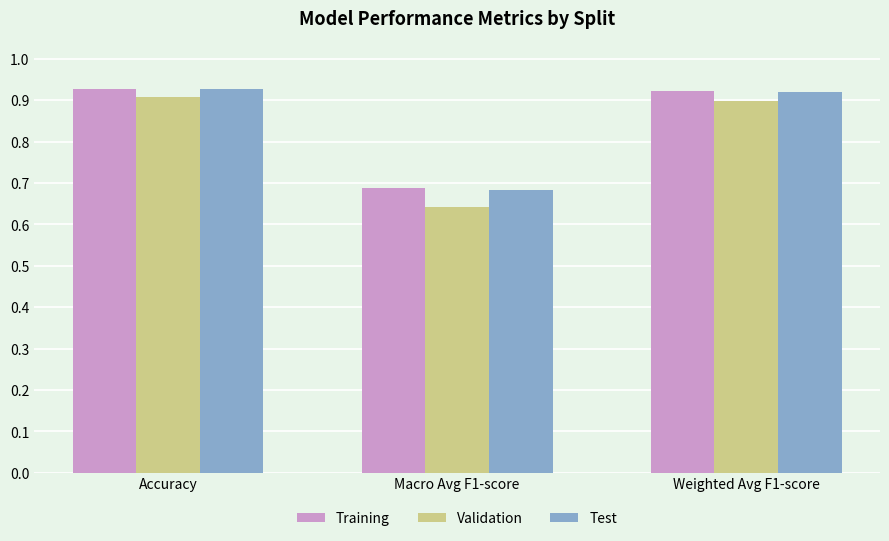

Is the value of Test at Accuracy greater than the value of Validation at Macro Avg F1-score?

Yes